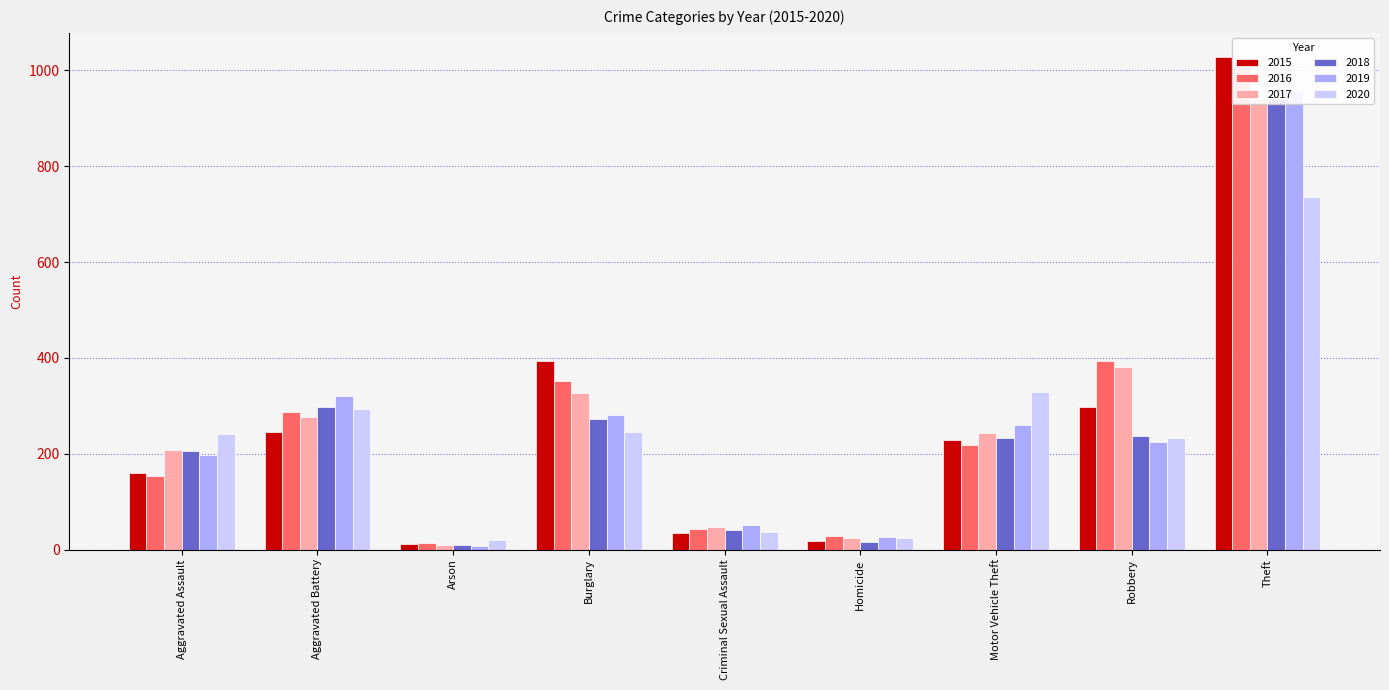

What is the minimum value shown in the chart?

8